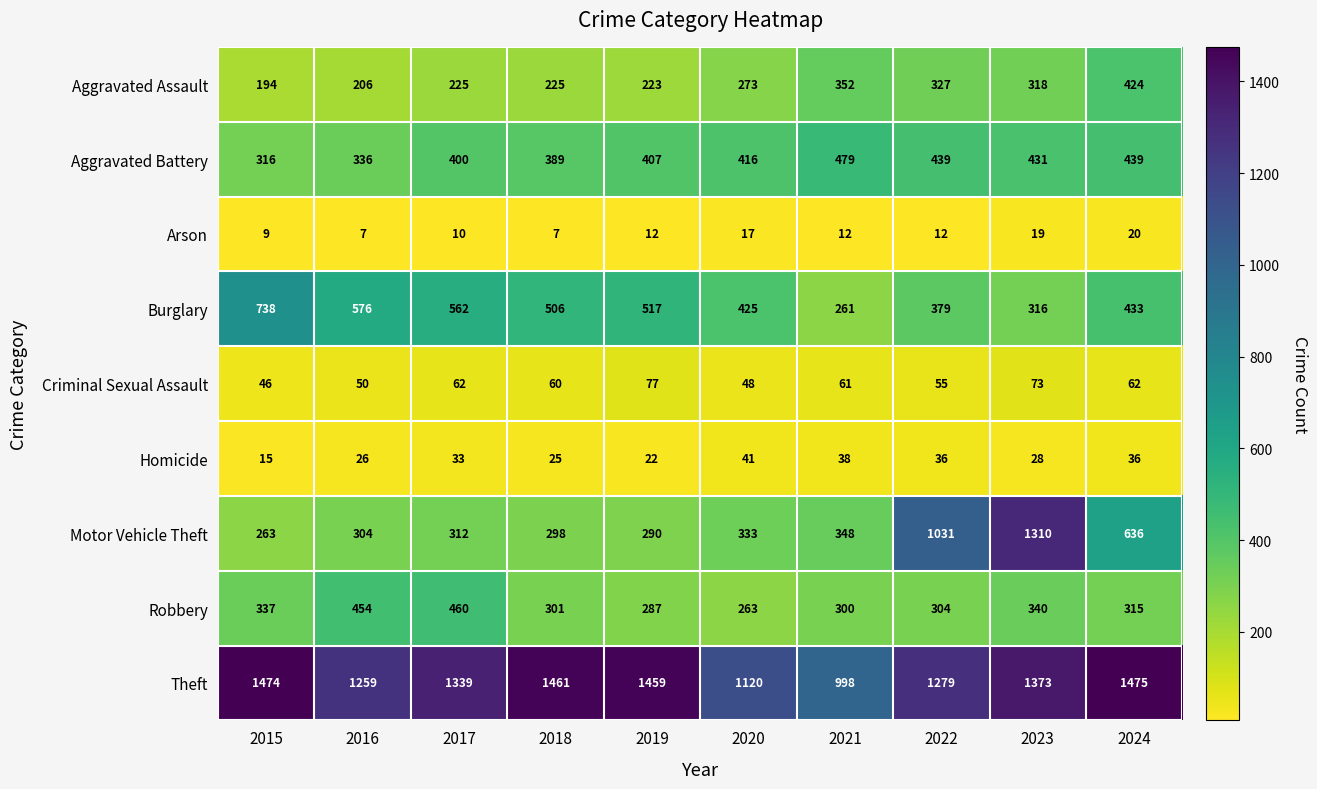

What is the smallest value displayed?

7